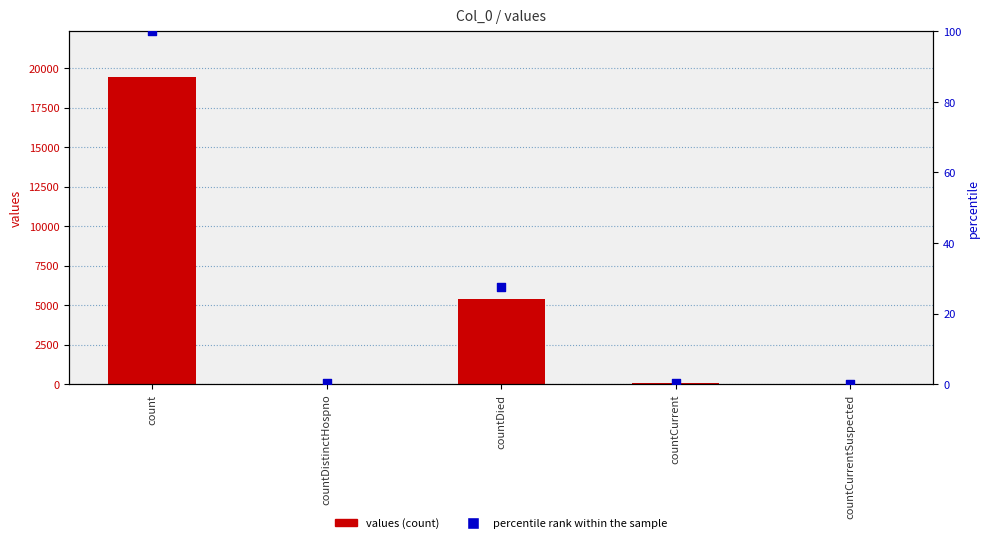

Which series has the largest Y range (max minus min)?

values